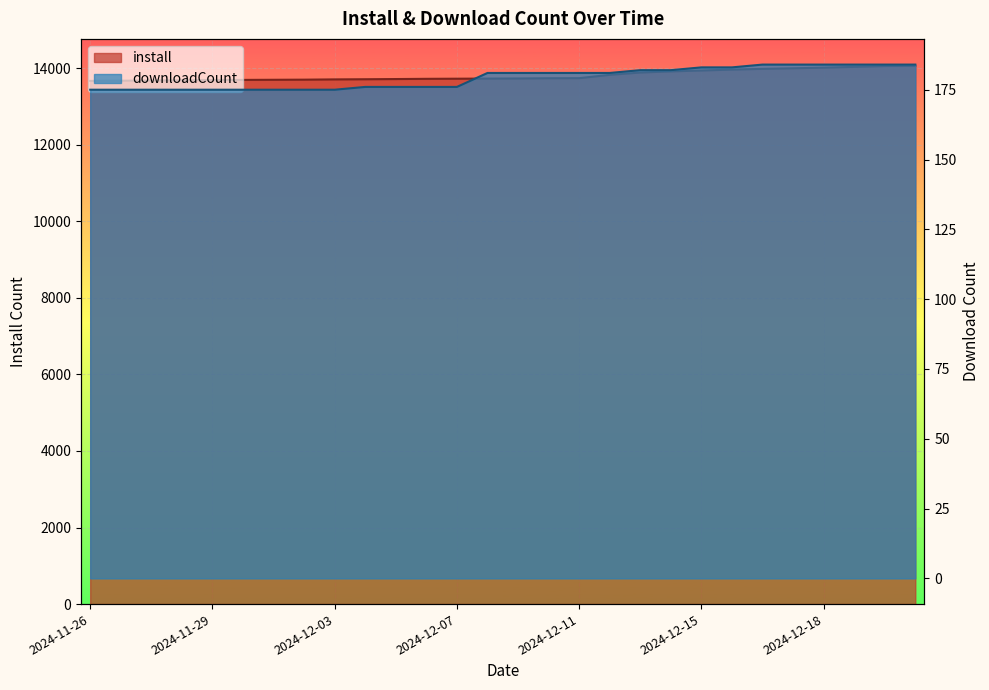

How many values in the install series are below 13728?

14